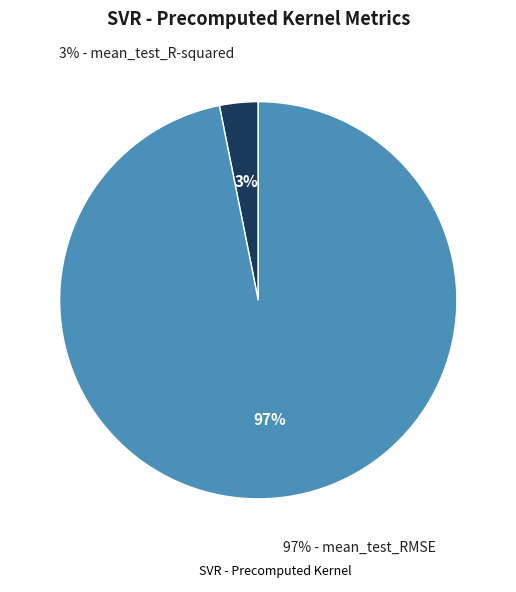

To the nearest percent, what is the difference between the mean_test_R-squared and mean_test_RMSE slice percentages?

94%